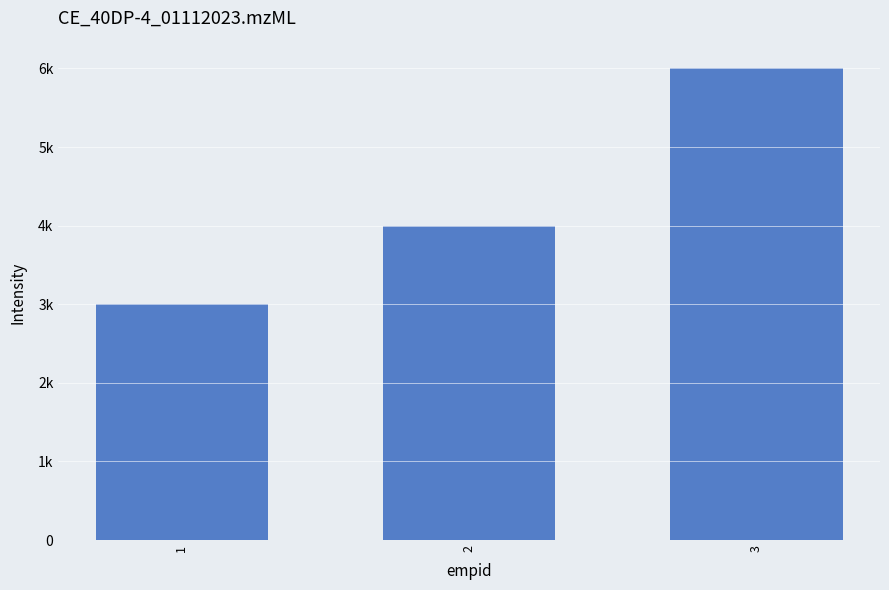

How many values are below 4000?

1